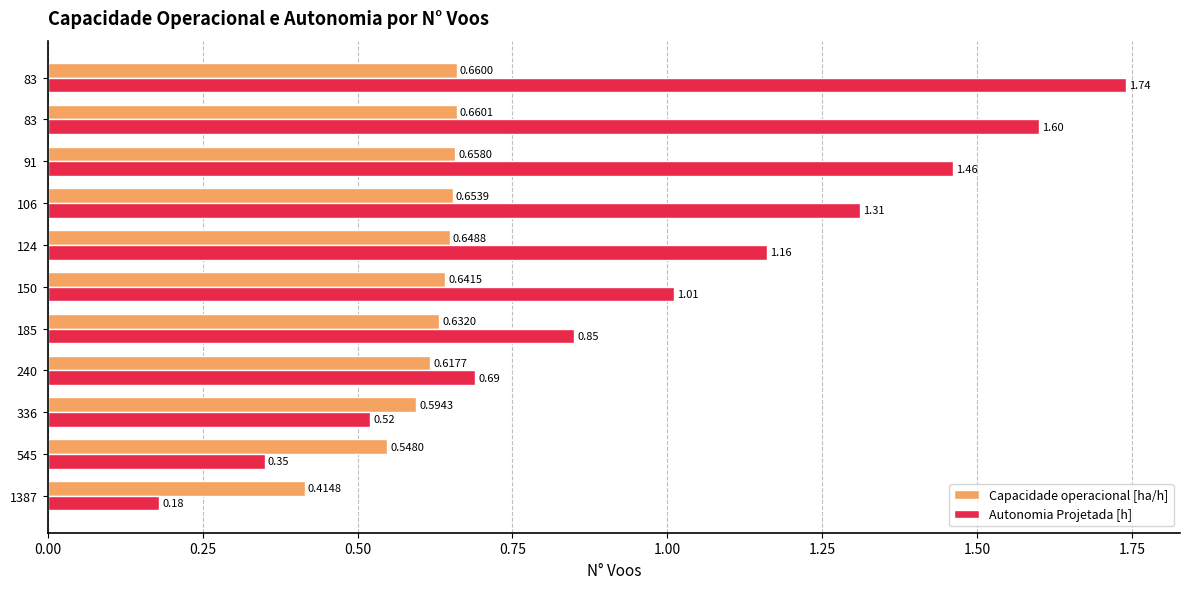

What are all the series names shown in the legend?

Capacidade operacional [ha/h], Autonomia Projetada [h]